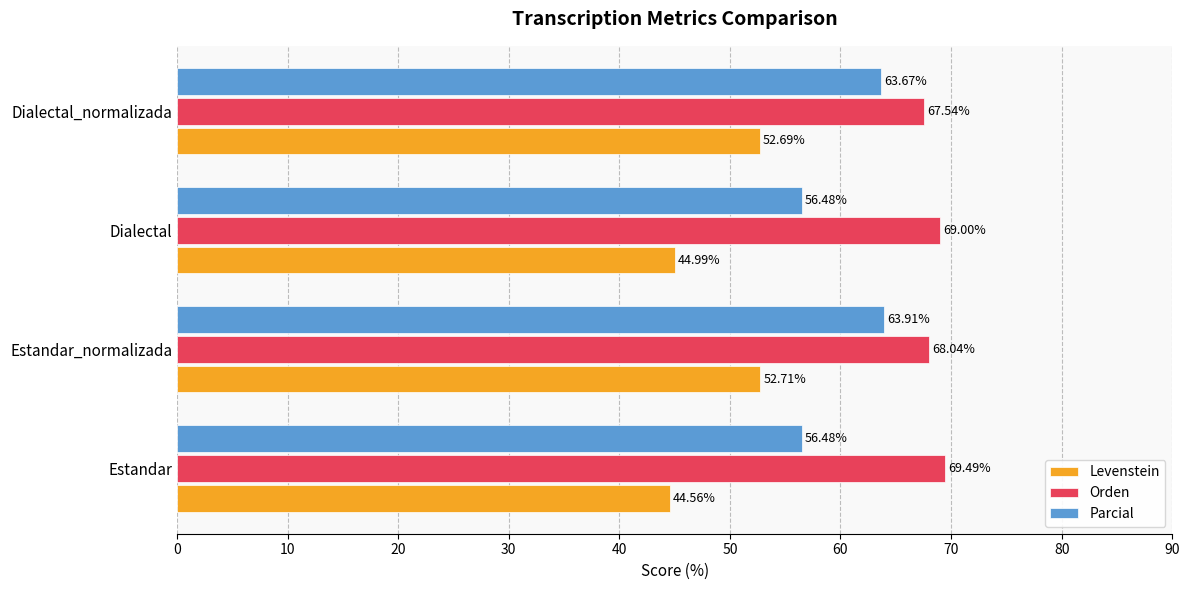

How many distinct data groups are displayed?

3